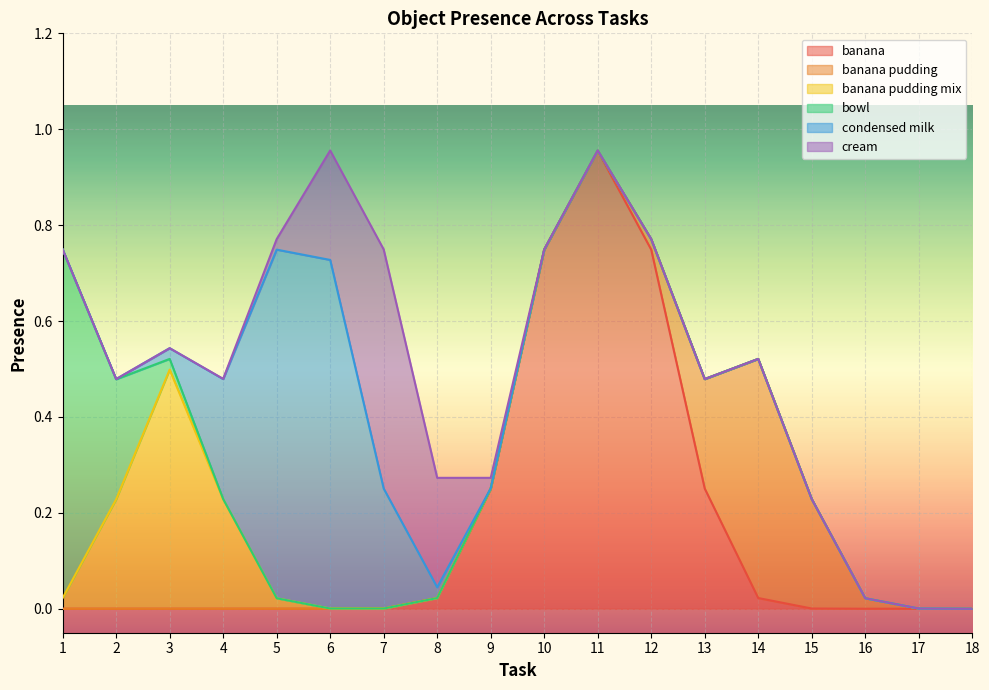

How many banana pudding mix values are between 0 and 1?

18